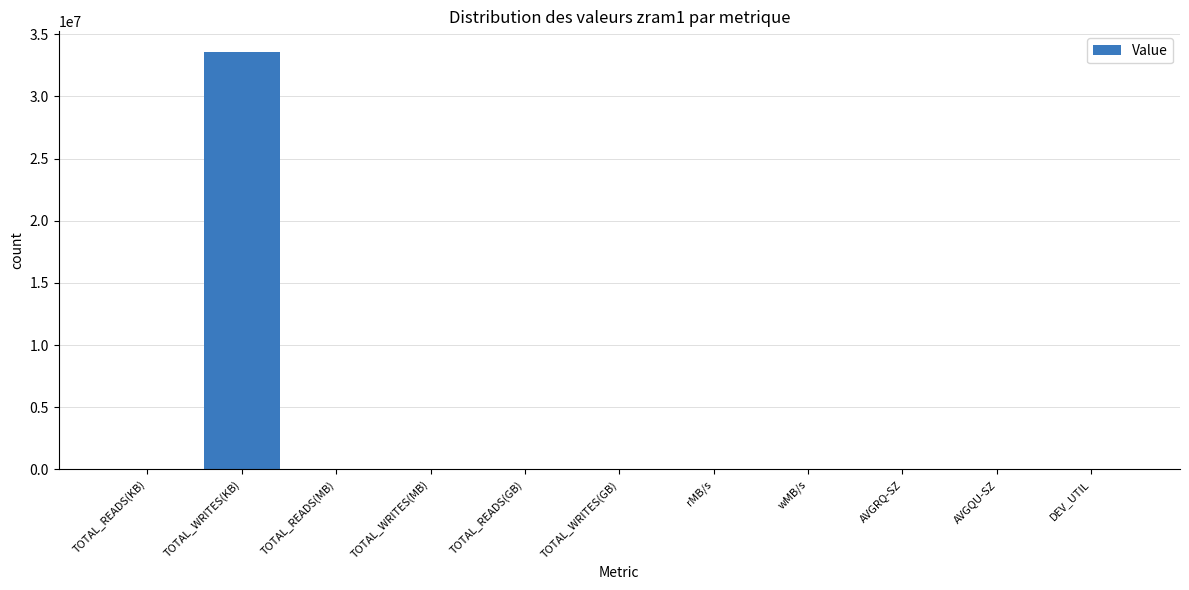

What is the sum of all values?

33596230.4